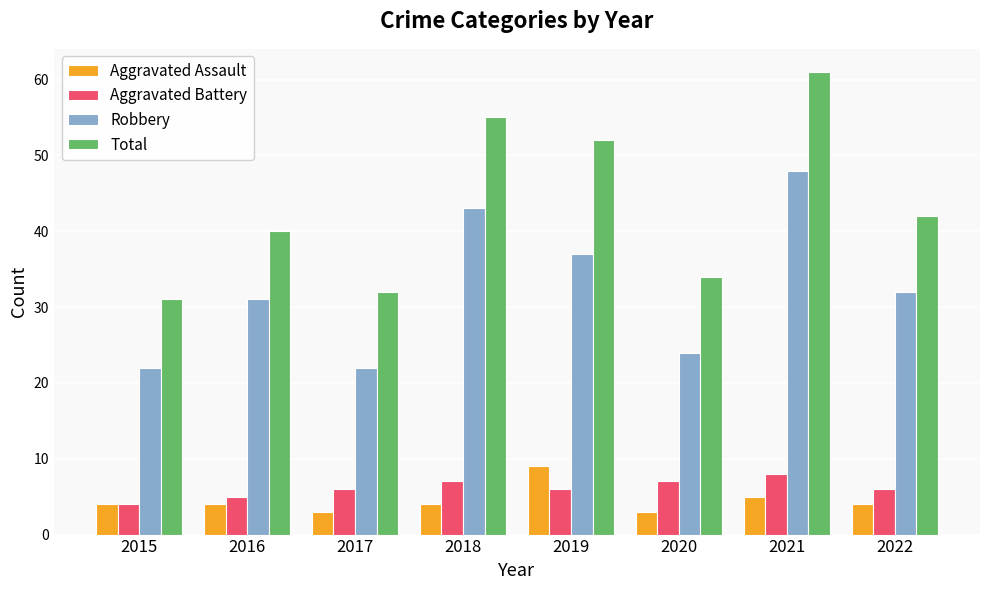

How many categories are shown in the chart?

8